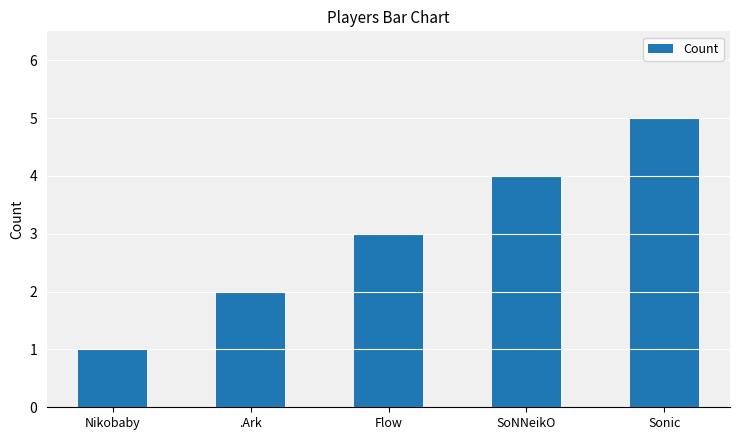

Reading left to right, extract all data points from this chart.

Nikobaby=1	.Ark=2	Flow=3	SoNNeikO=4	Sonic=5